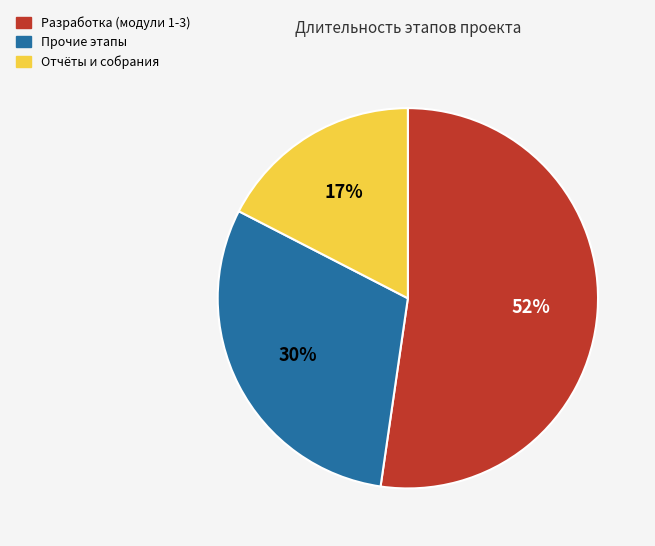

The Разработка (модули 1-3) slice represents 52% of the pie. True or false?

True